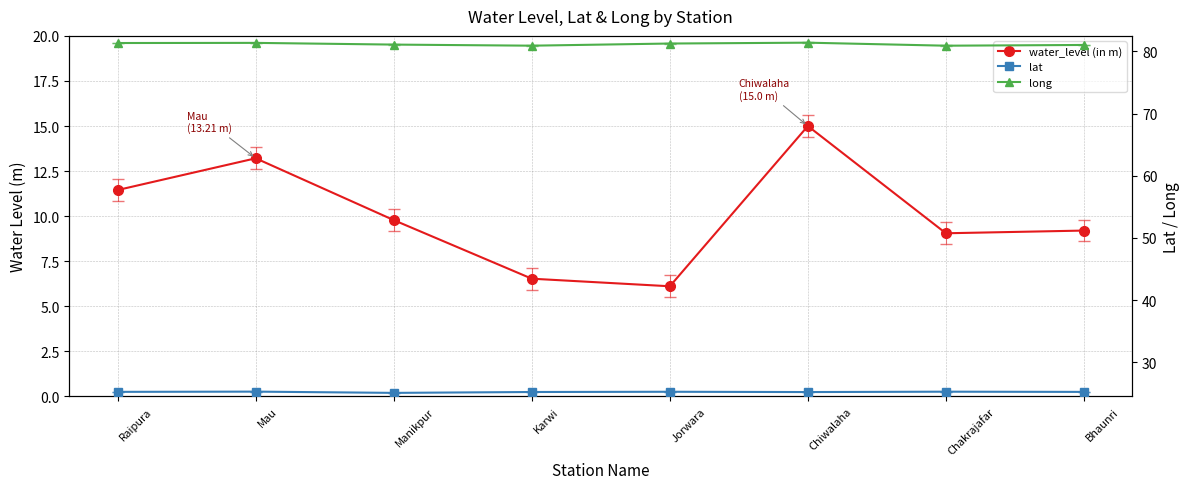

What is the value of the long point at the 1st from the left?

81.0